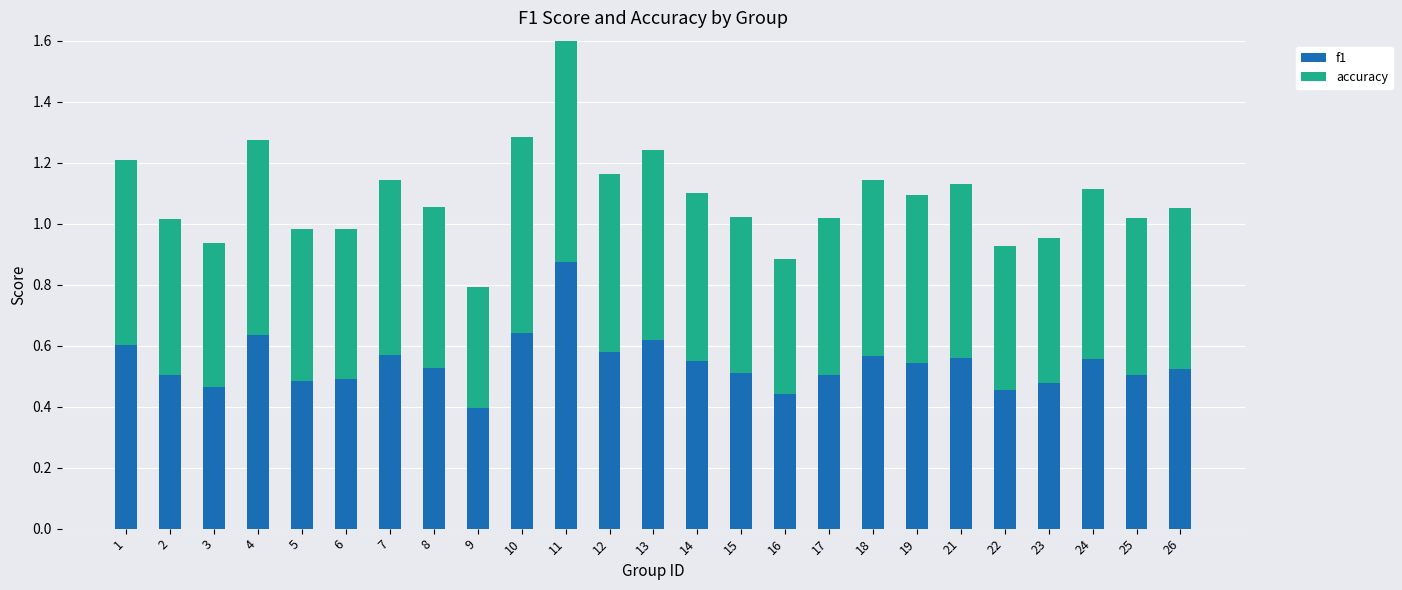

What is the total value across all series at 2?

1.0